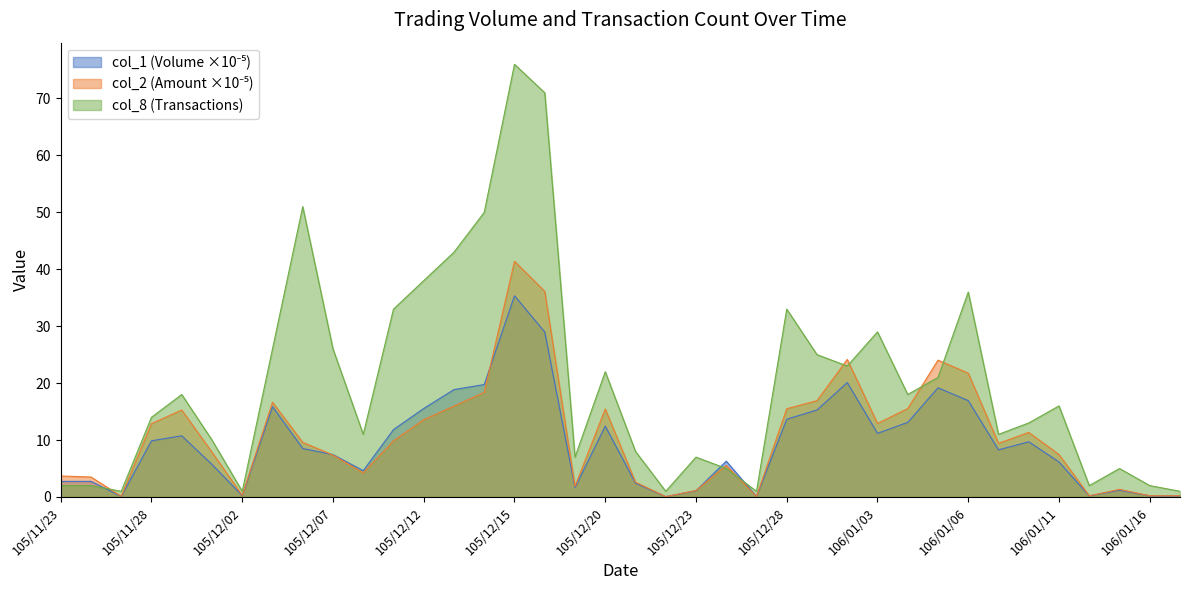

Which series has the largest total across all categories?

col_8 (Transactions)